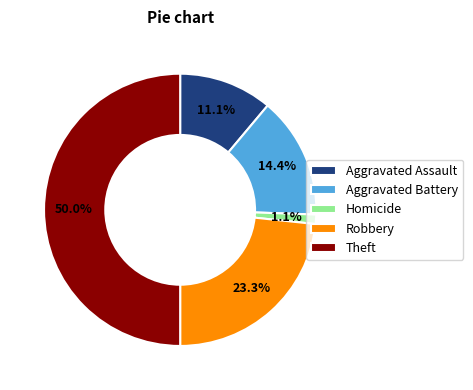

How many slices are in this pie chart?

5